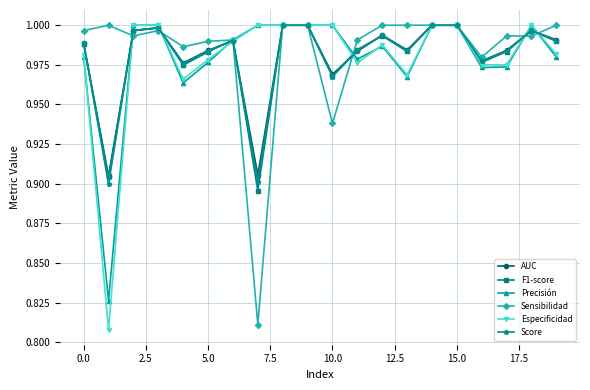

True or false: AUC has more than 2 points higher than both neighbors.

True